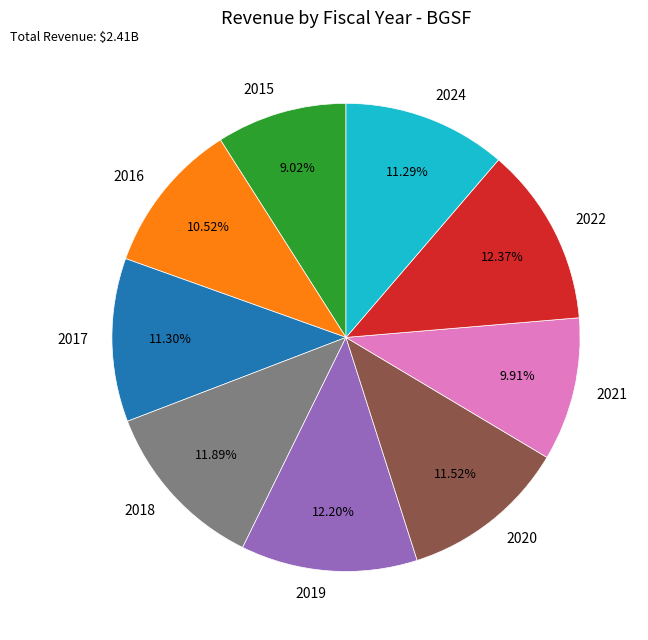

Between 2024 and 2019, which is larger?

2019